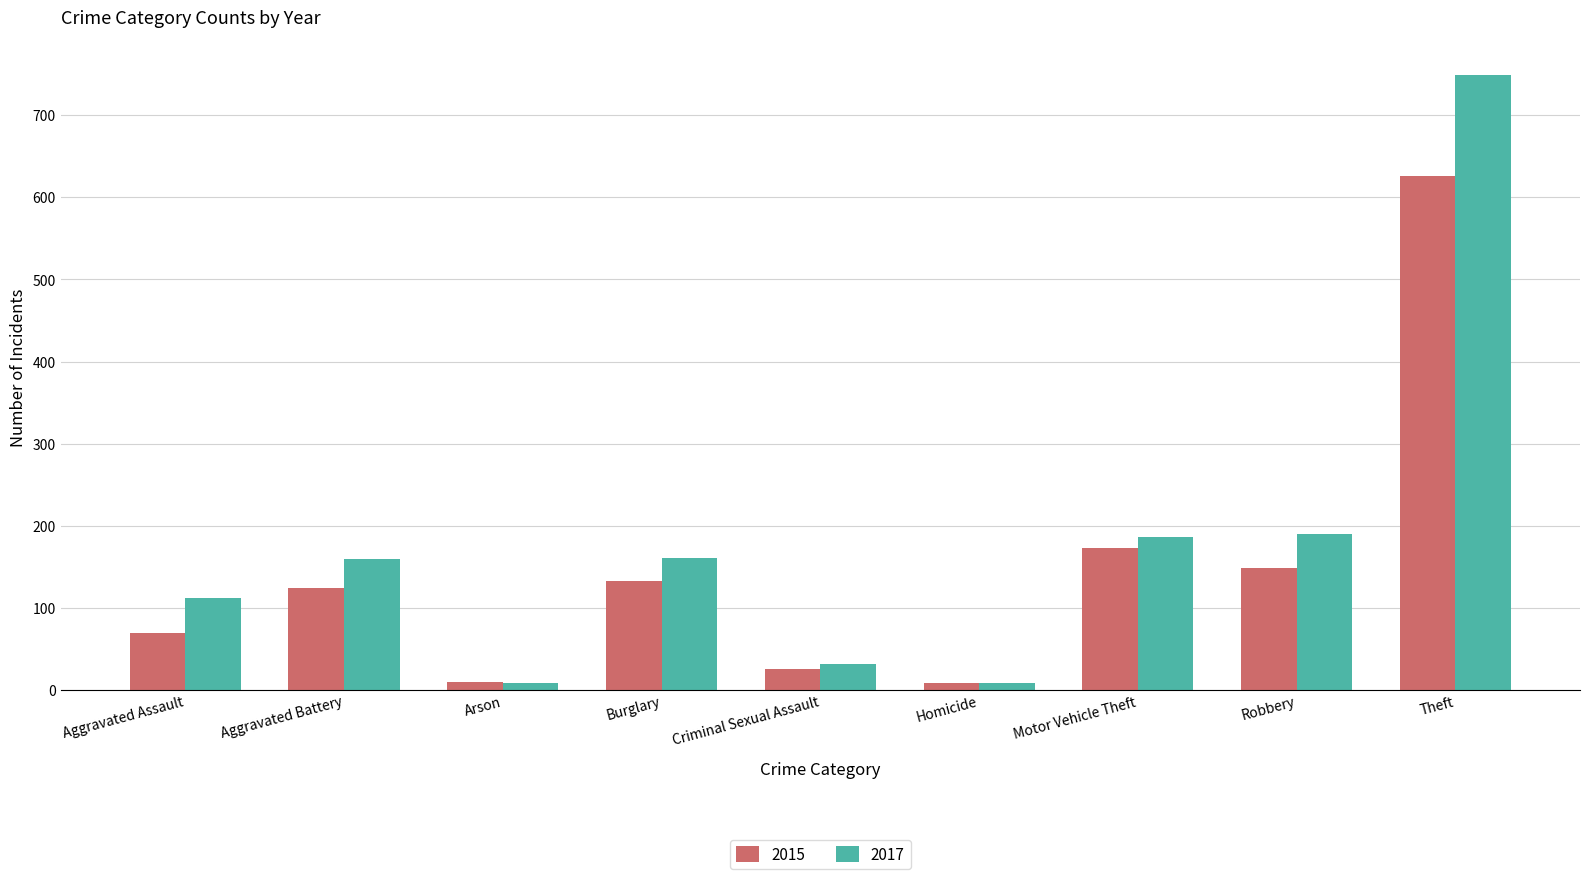

The value of 2017 at Motor Vehicle Theft is 186. True or false?

True